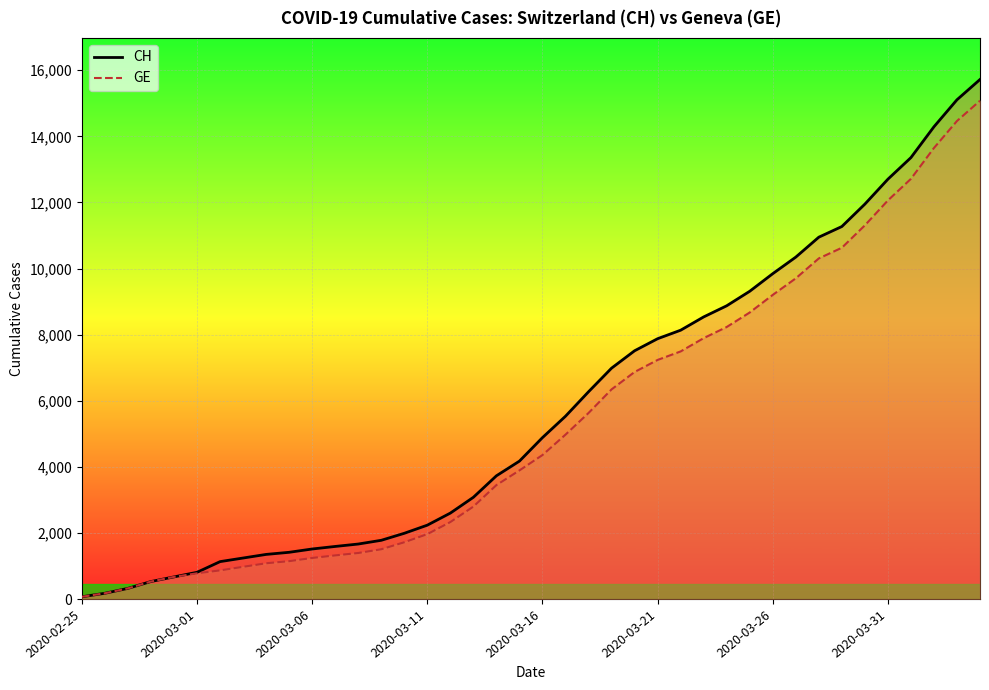

What is the maximum value for GE?

15077